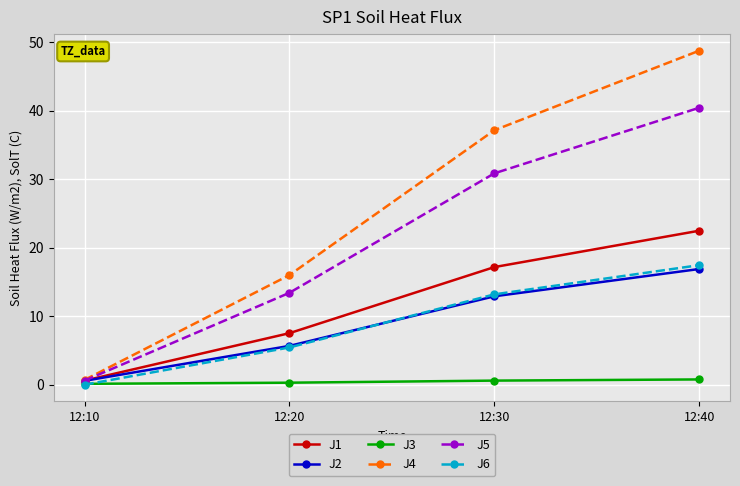

What is the difference between the maximum and second lowest values in the J3 series?

0.5